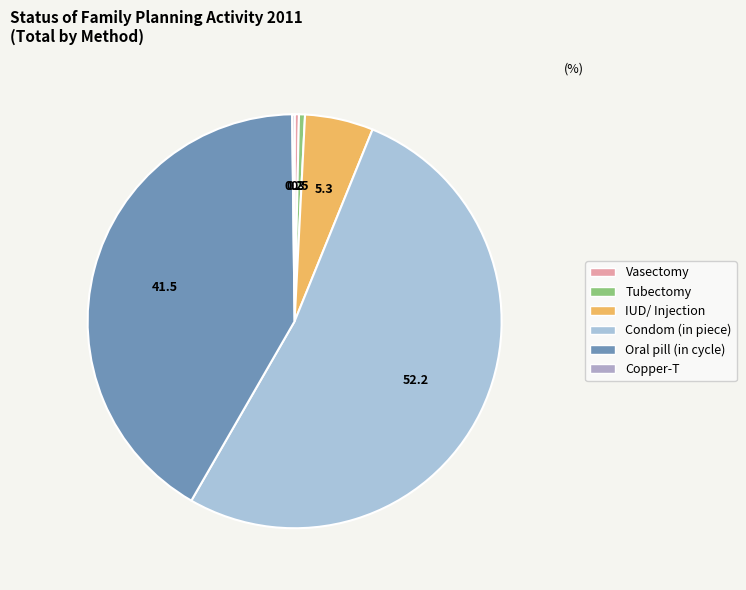

Approximately how many times larger is the value at Condom (in piece) compared to IUD/ Injection?

9.8